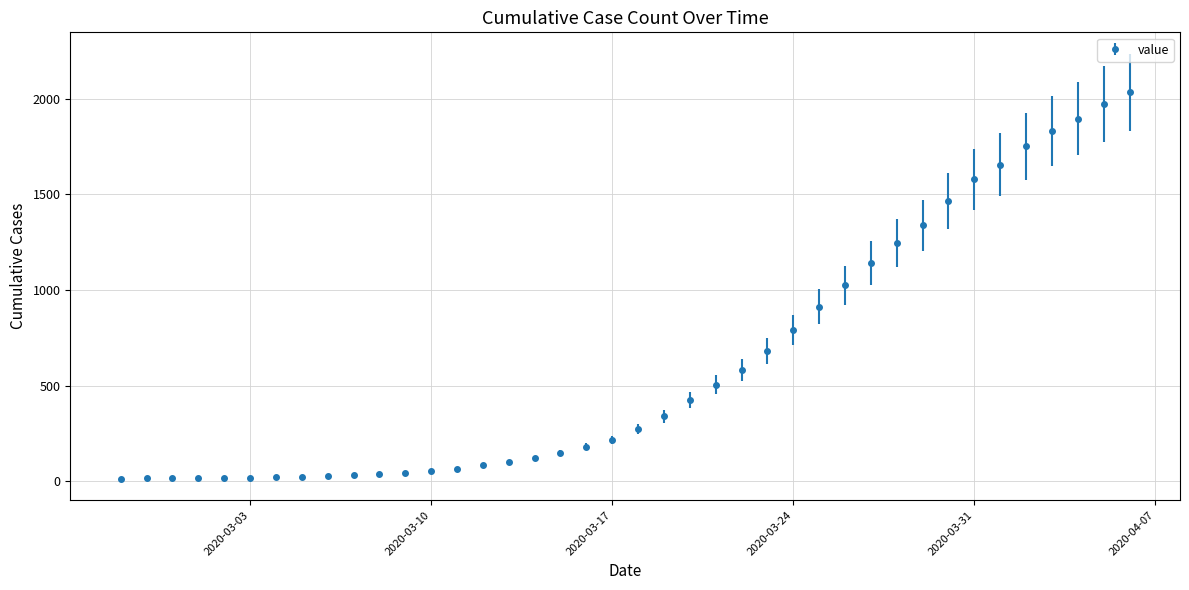

What is the greatest value displayed?

2032